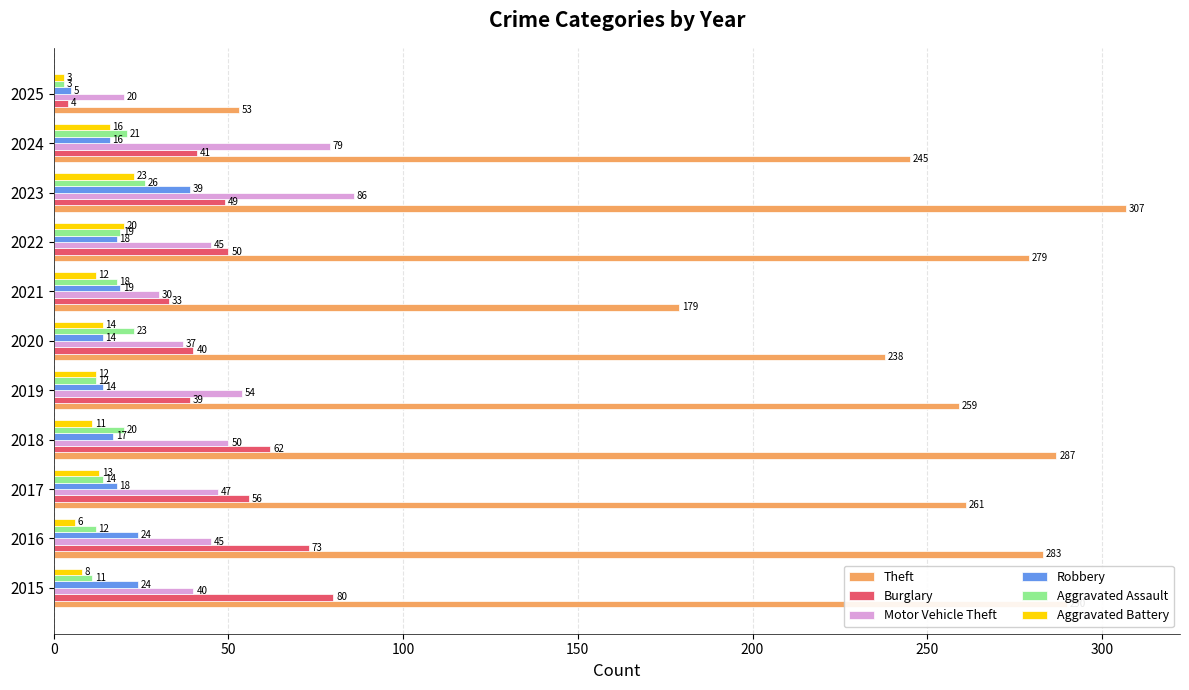

Between 2020 and 2024, which series saw the biggest shift?

Motor Vehicle Theft